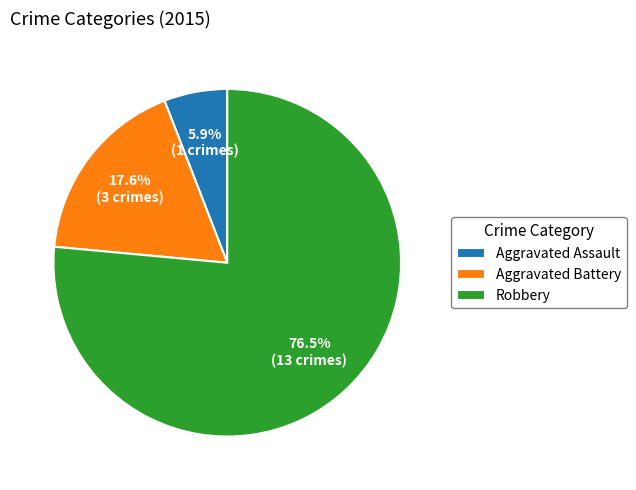

Combined, what portion of the pie is Aggravated Battery and Aggravated Assault?

23.5%